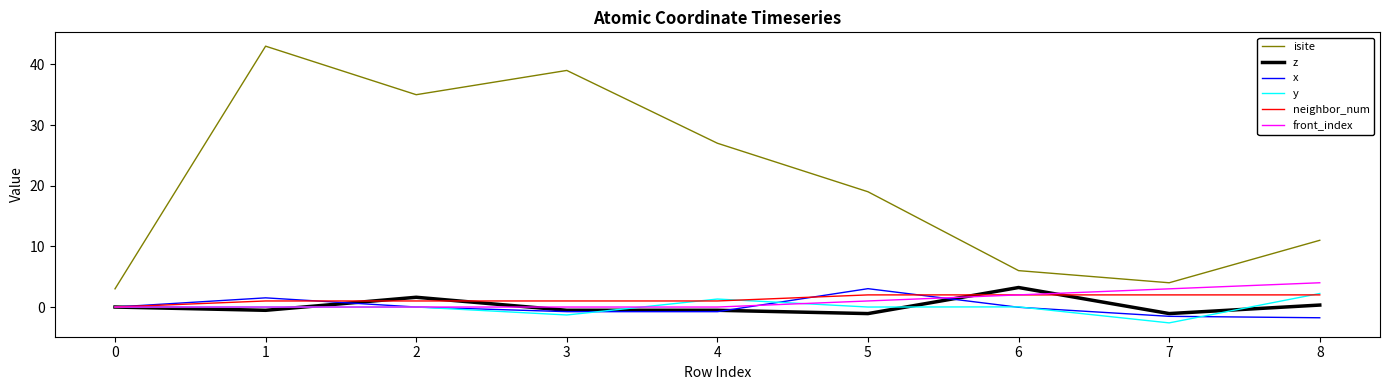

What is the sum of all neighbor_num values?

12.0